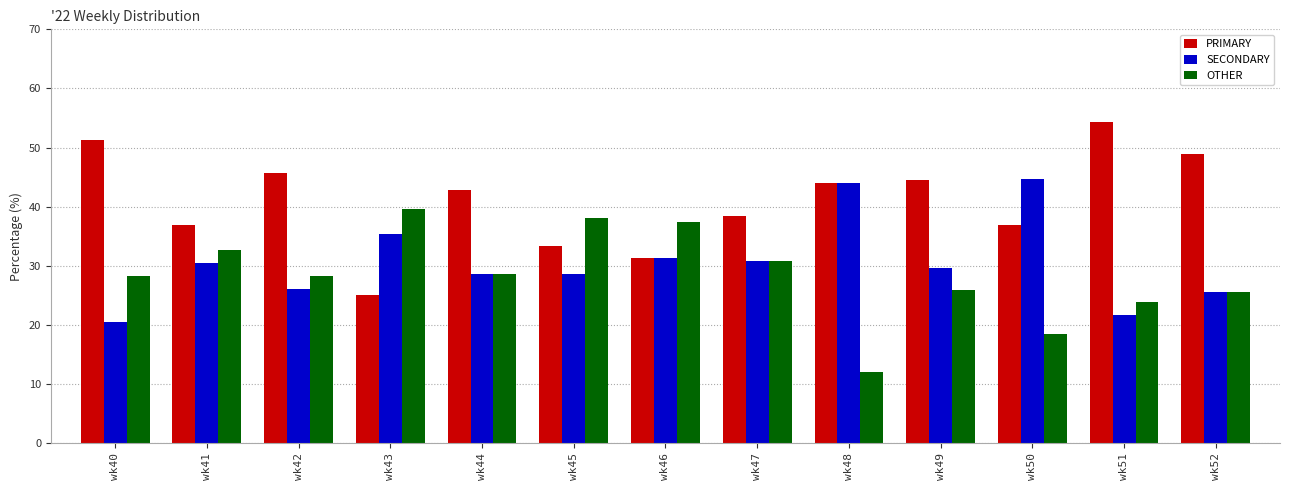

Which category has the highest value across all series?

wk51